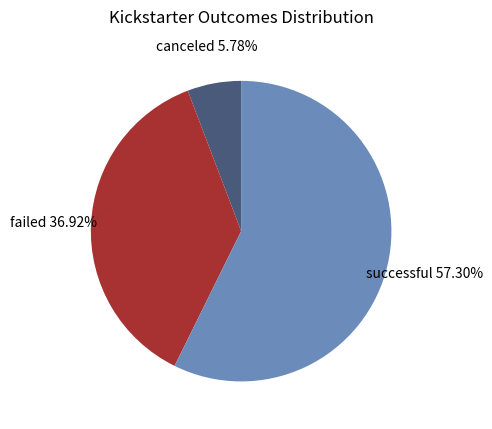

To the nearest percent, what is the difference between the largest and smallest slice percentages?

52%